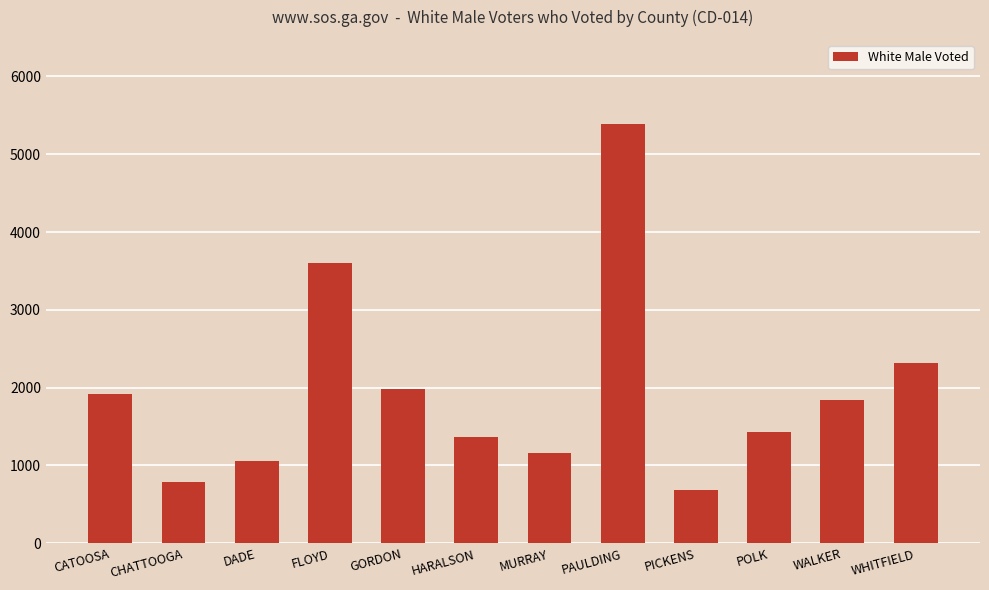

Is it true that the value at HARALSON is 1369?

True